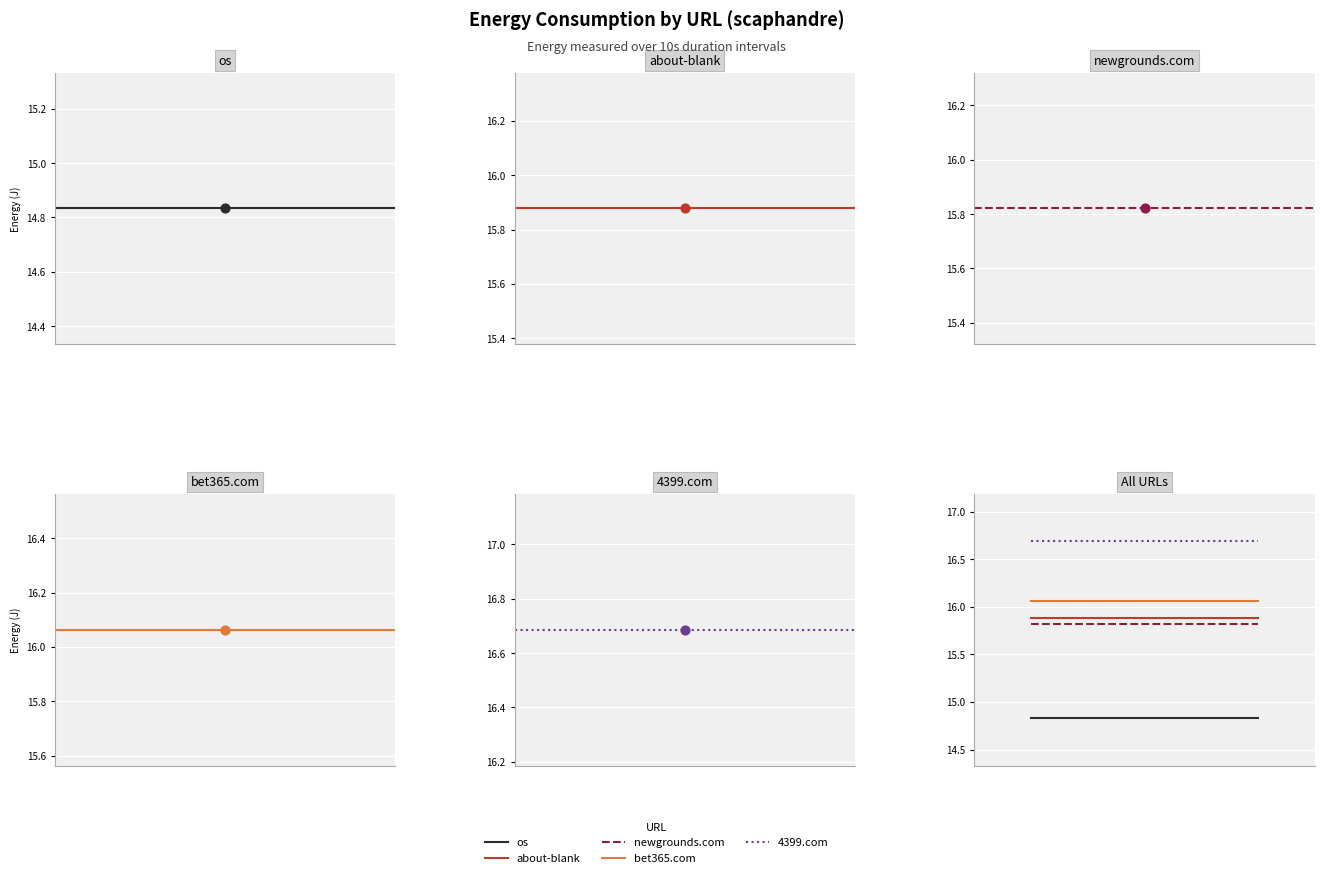

Which series contains the highest Y value?

4399.com